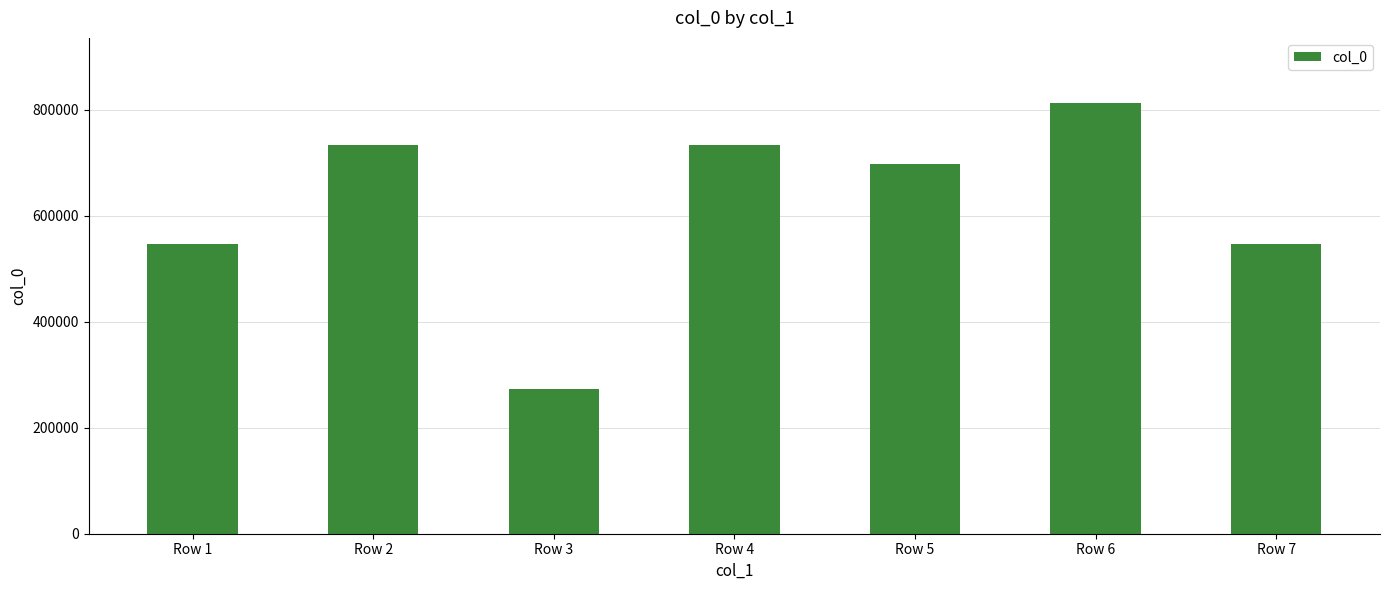

Is it true that the value at Row 2 is 1147916?

False